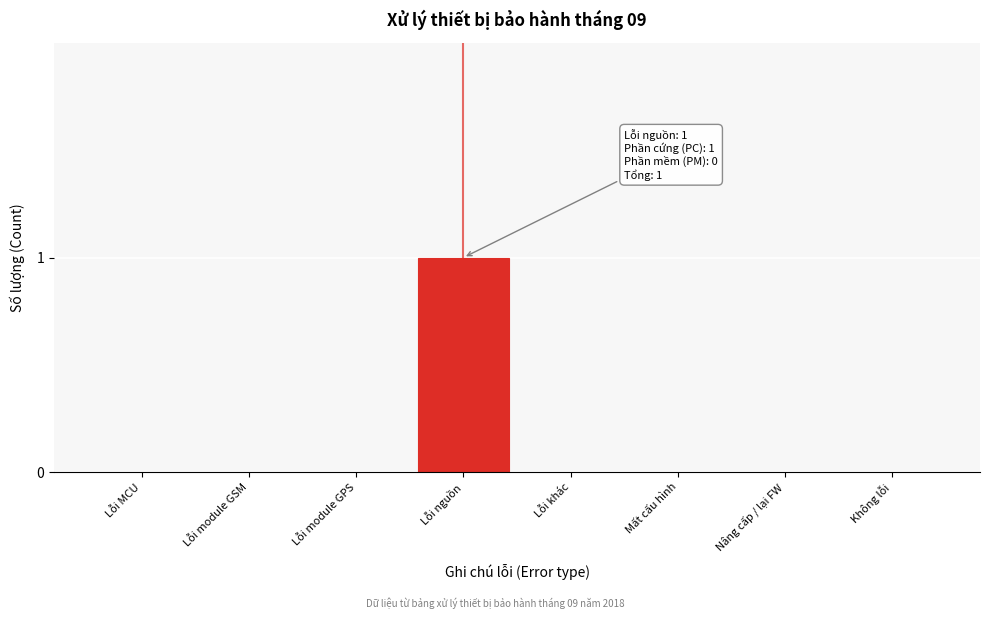

Reading right to left, what are all the values shown in this chart?

Không lỗi=0	Nâng cấp / lại FW=0	Mất cấu hình=0	Lỗi khác=0	Lỗi nguồn=1	Lỗi module GPS=0	Lỗi module GSM=0	Lỗi MCU=0